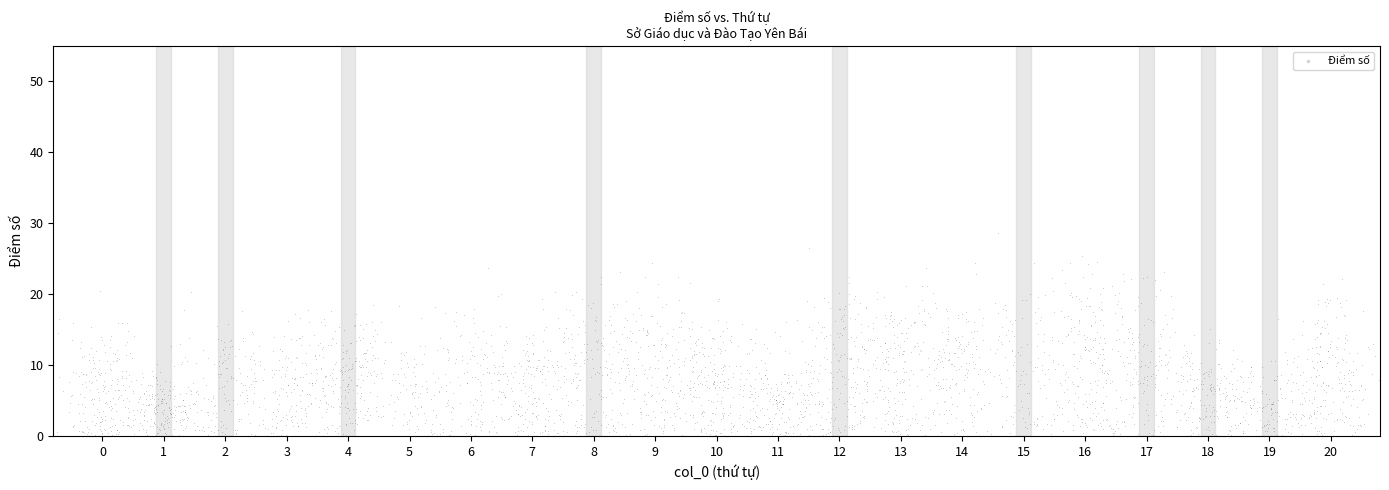

What is the range of X values (max minus min)?

21.8